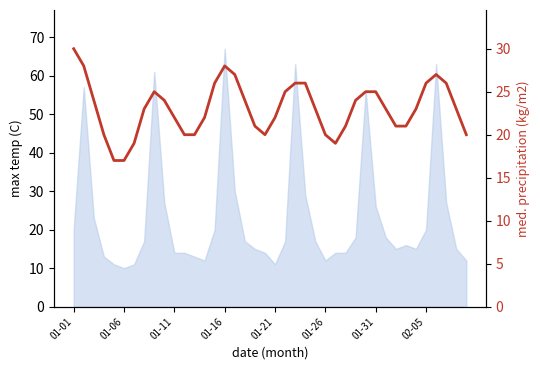

How many points are higher than both their immediate neighbors (excluding endpoints)?

3